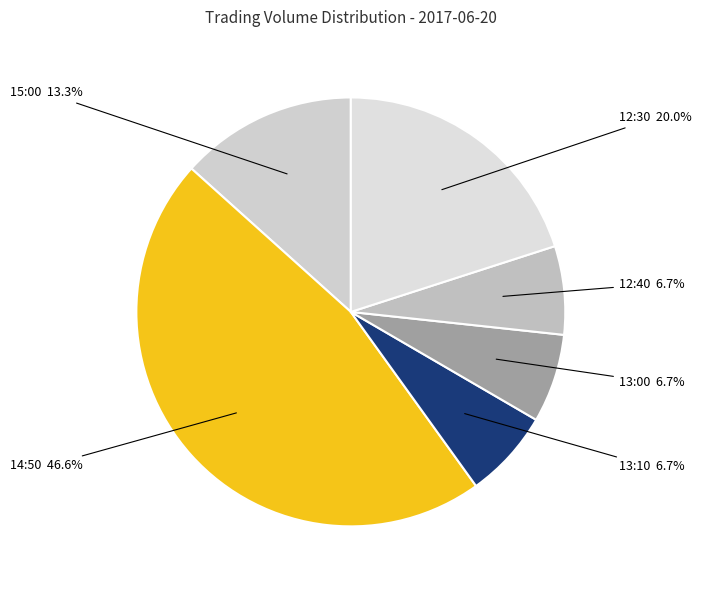

Count the number of slices in the pie.

6